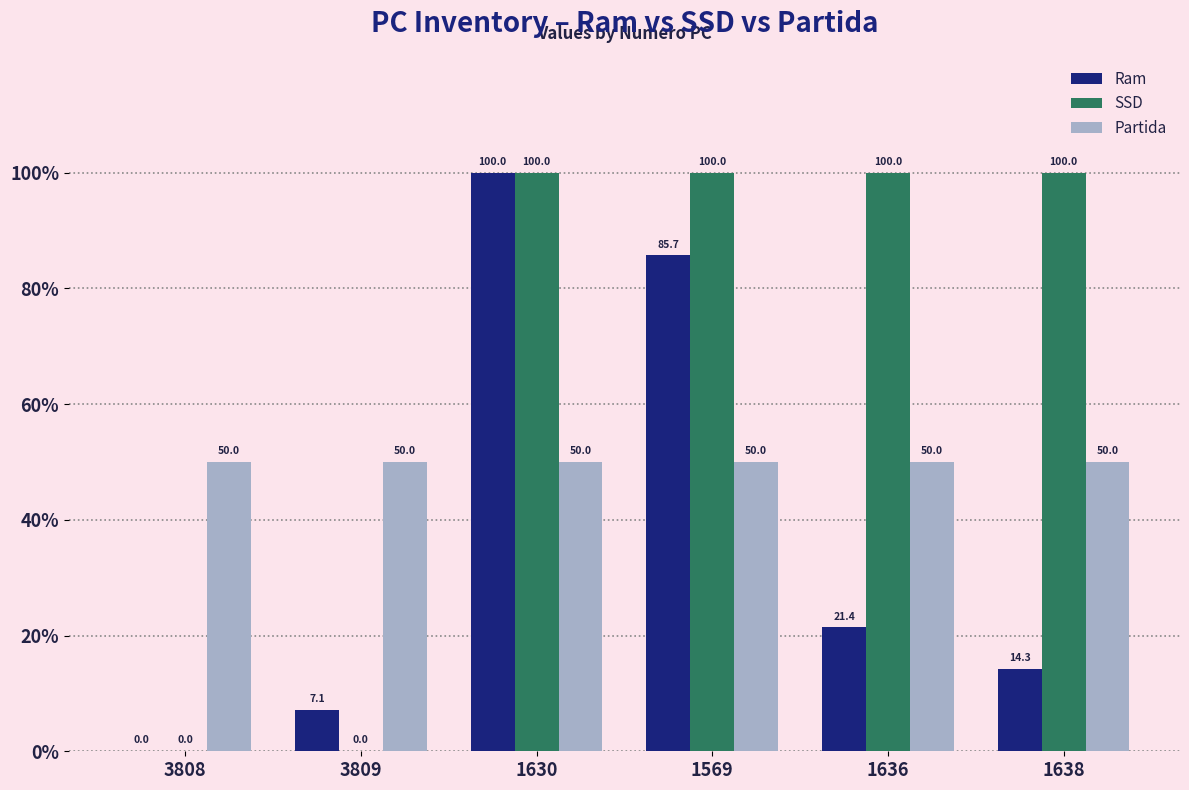

What is the difference between the SSD values at 1638 and 3809?

100.0